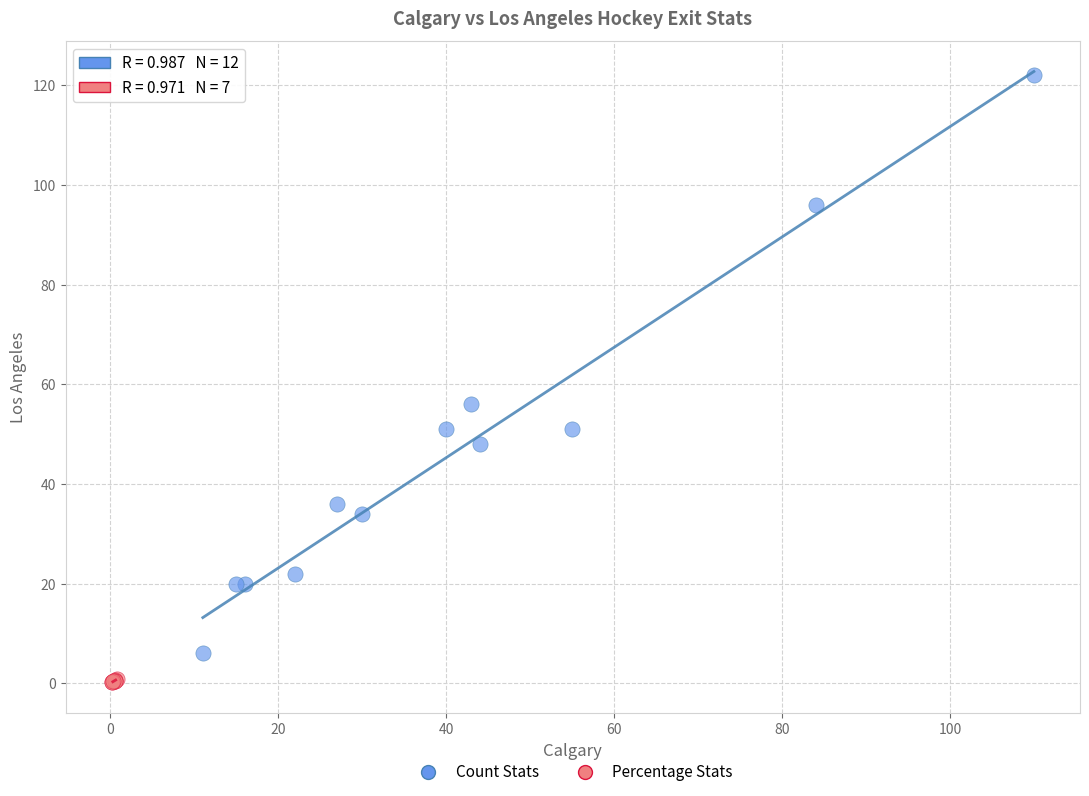

Which series has the largest Y range (max minus min)?

Count Stats